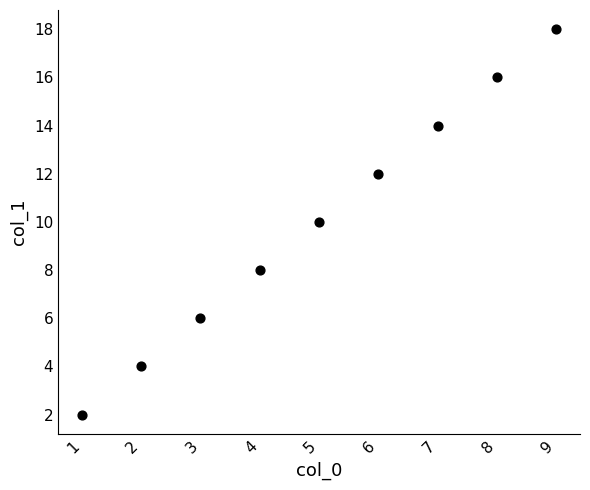

What is the range of X values (max minus min)?

8